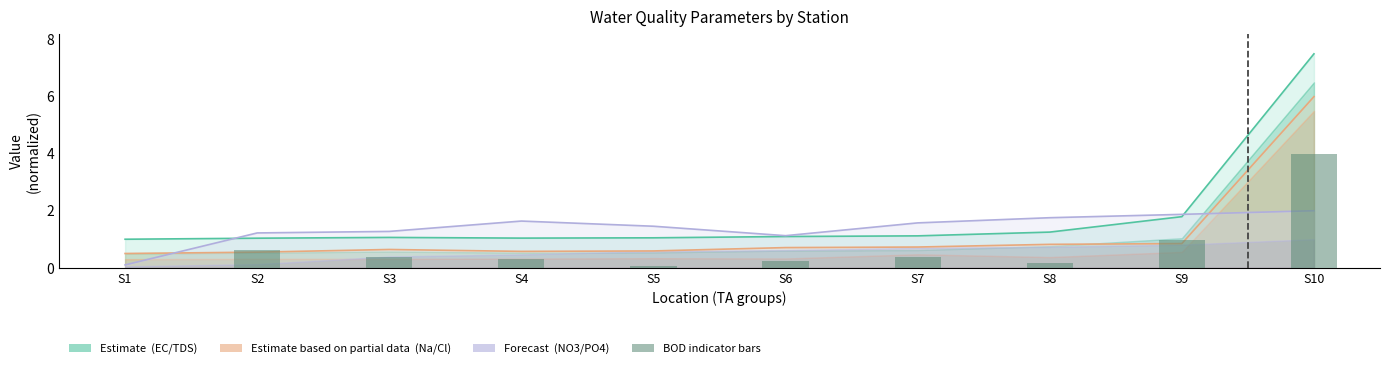

What is the value of the 4th bar from the left?

0.3